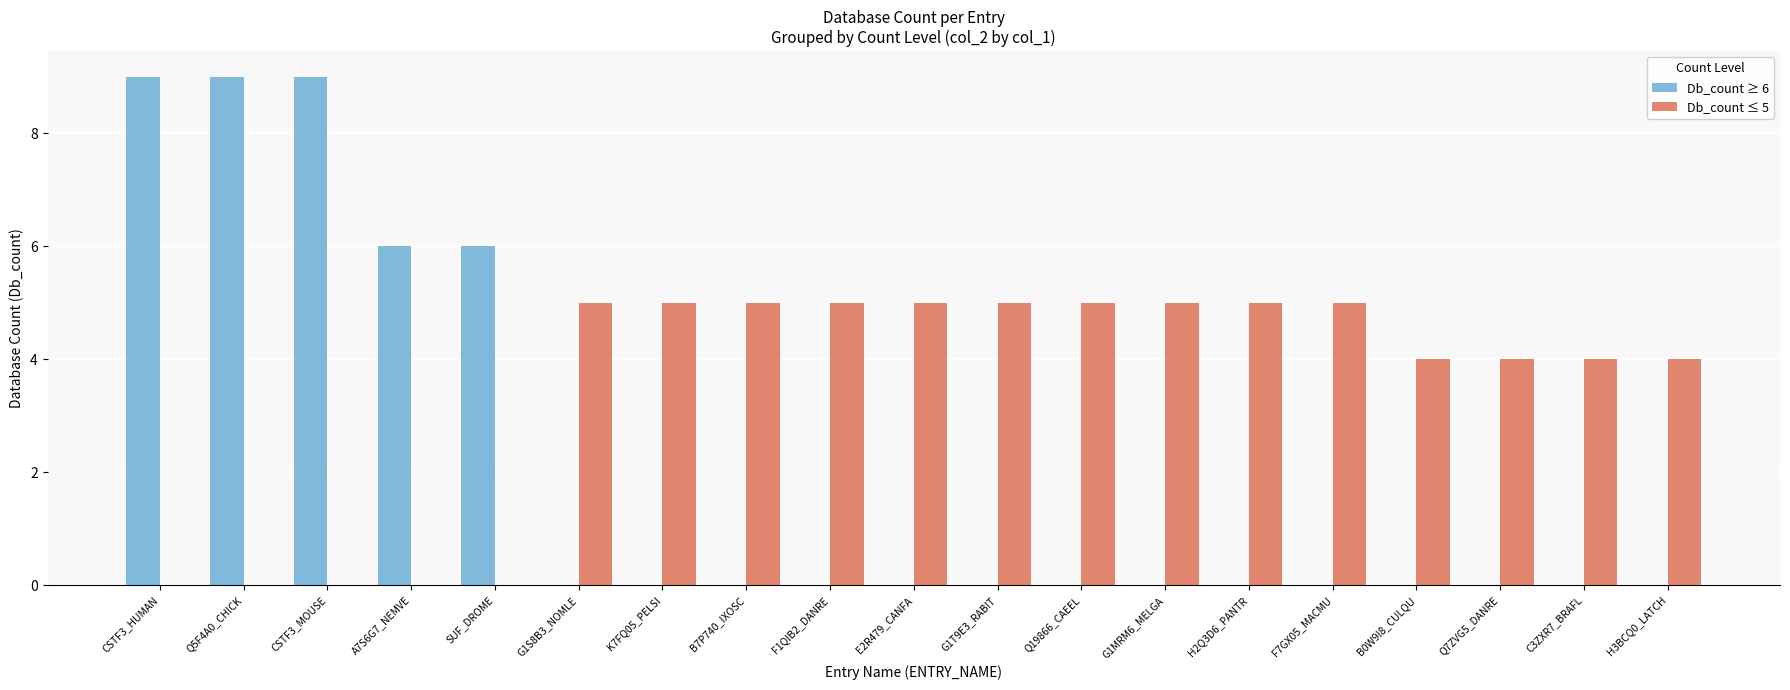

Which series has the largest total across all categories?

Db_count ≤ 5